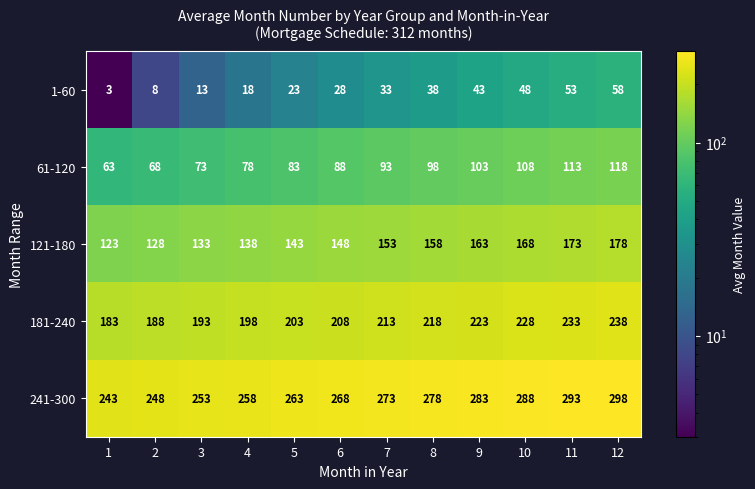

What is the smallest value displayed?

3